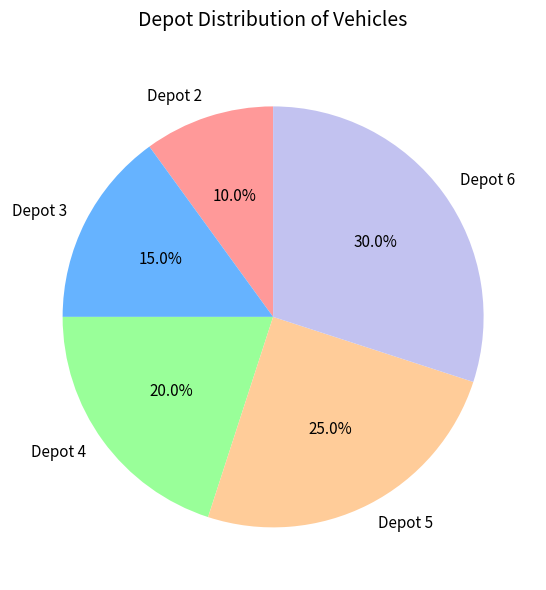

How many slices are in this pie chart?

5